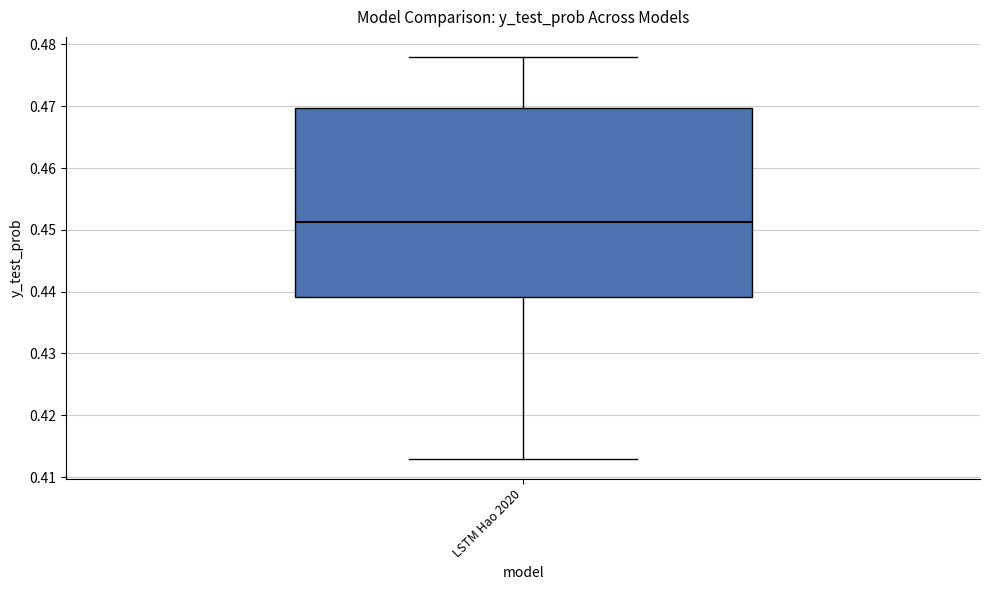

Read this box plot against the y-axis: the position of the median line, the range covered by the box, and the ends of both whiskers. The values are not printed on the chart, so give them approximately, as read against the axis.

median 0.451, box 0.439 to 0.470, whiskers 0.413 to 0.478